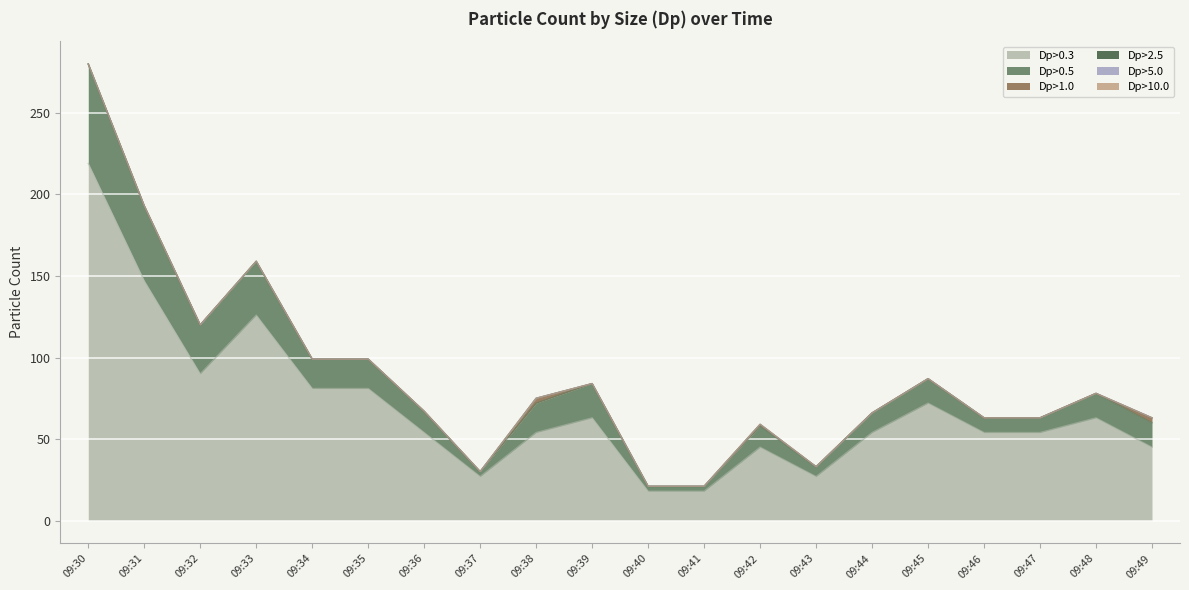

True or false: Dp>10.0 and Dp>5.0 intersect in this chart.

False